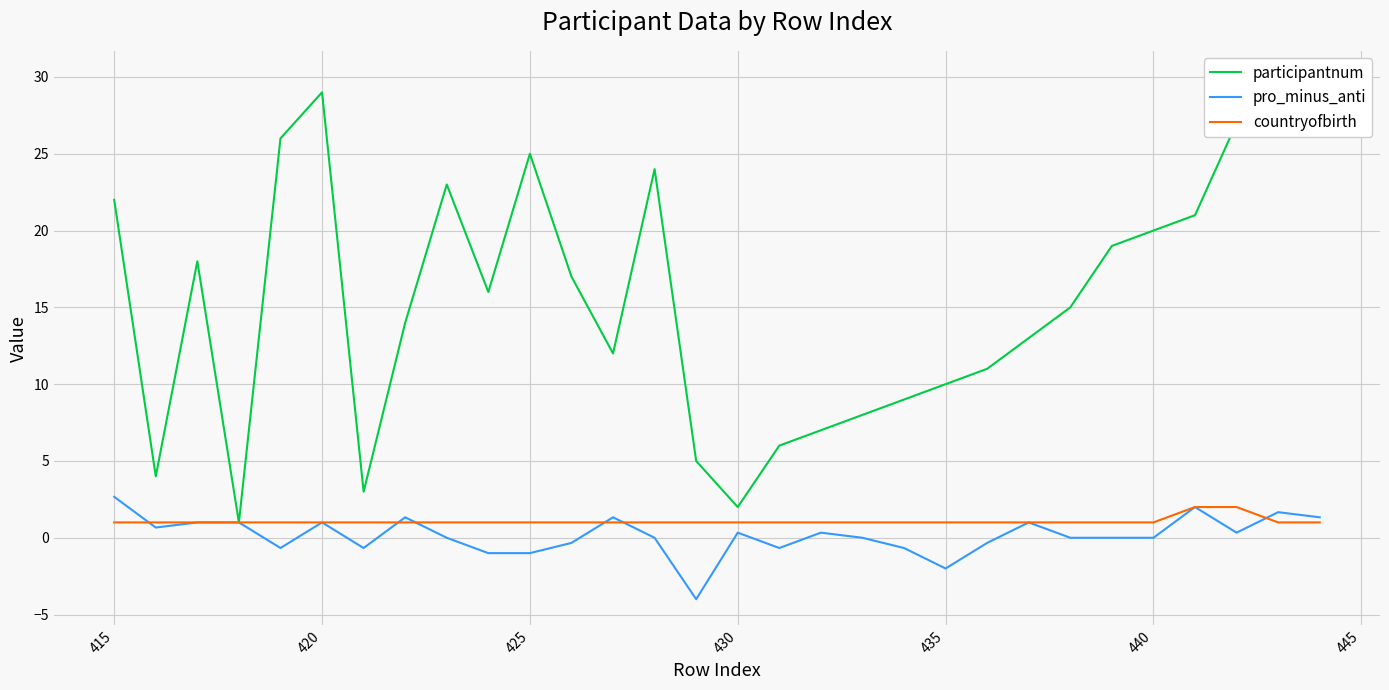

Which series has the largest total across all categories?

participantnum